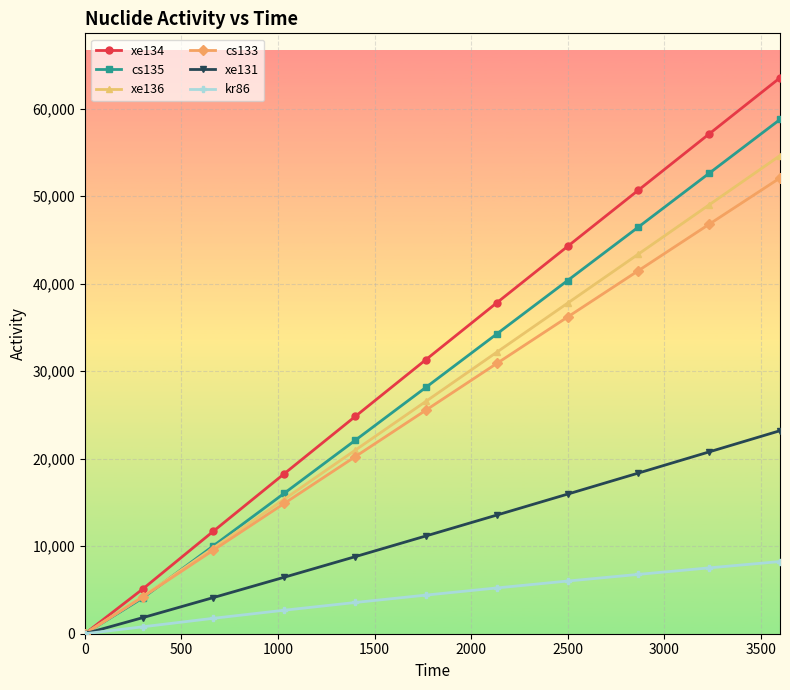

Which series has the largest range (max minus min)?

xe134